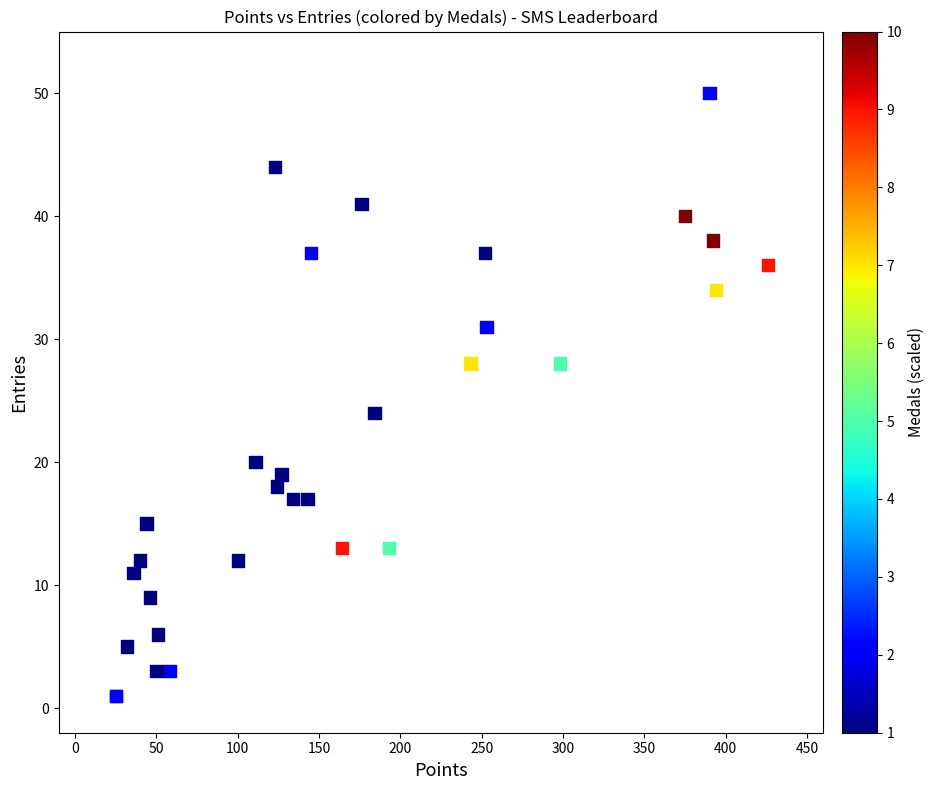

What Y value in the scatter plot is closest to 25?

24